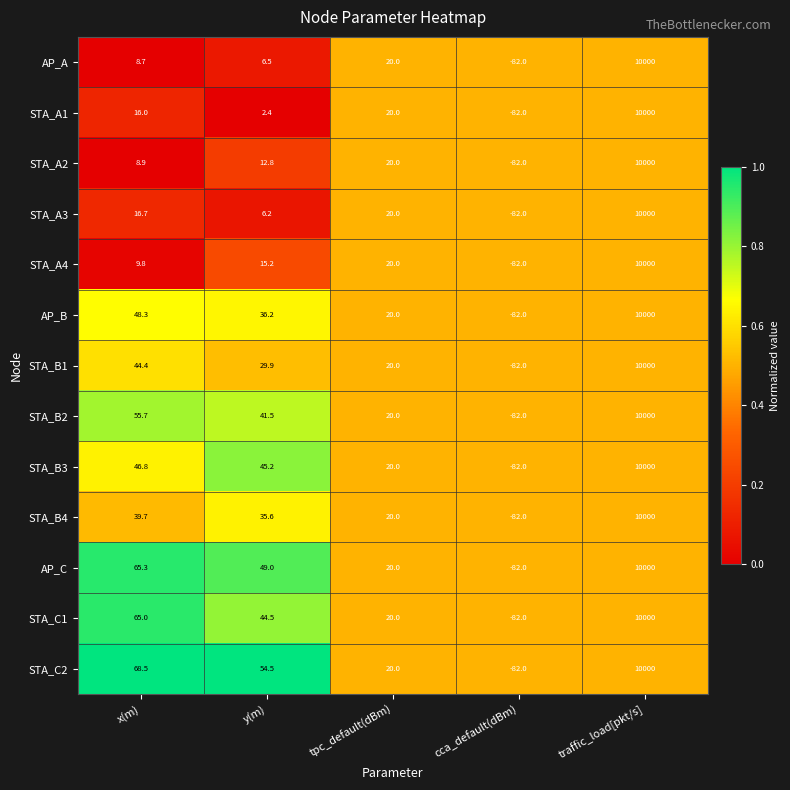

Read the AP_A value at tpc_default(dBm).

20.0